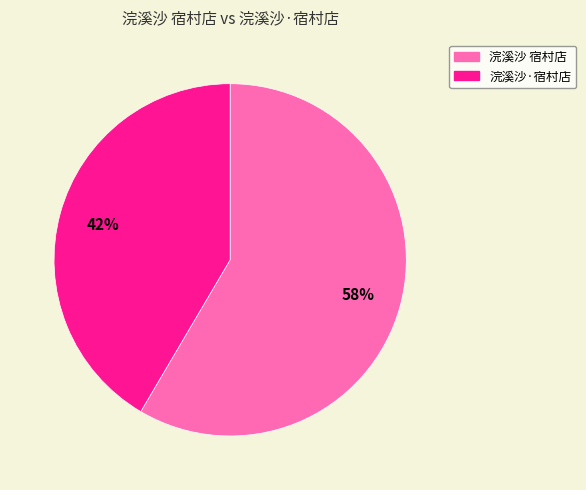

To the nearest percent, what percentage of the pie is 浣溪沙·宿村店?

42%